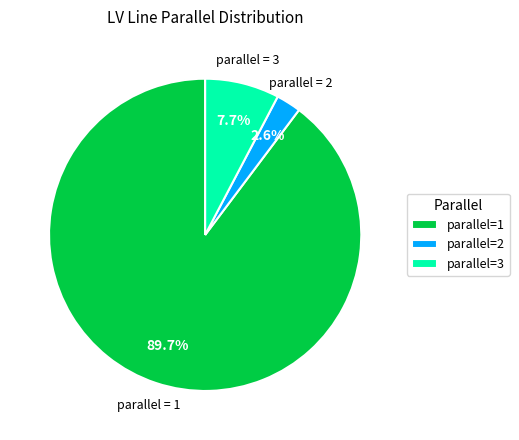

Rank the categories by value from lowest to highest.

parallel=2, parallel=3, parallel=1